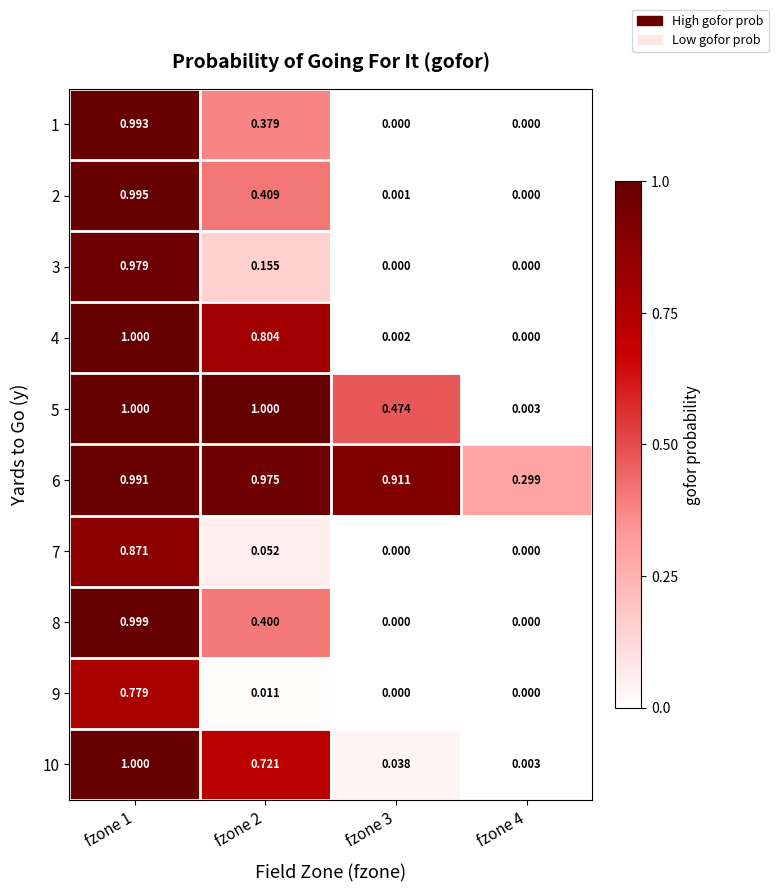

What is the maximum value shown in the chart?

1.0